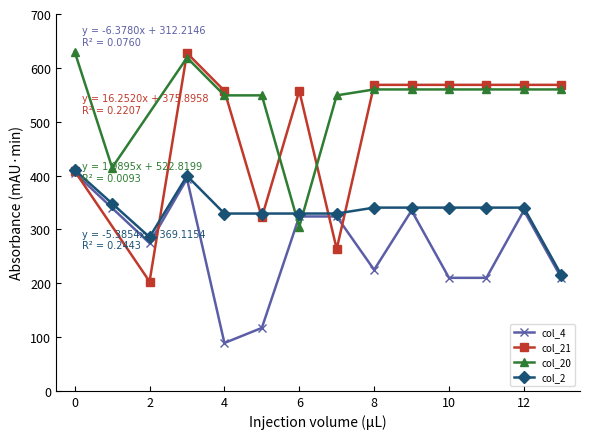

What is the sum of the col_2 values at 8.0 and 7.0?

669.7